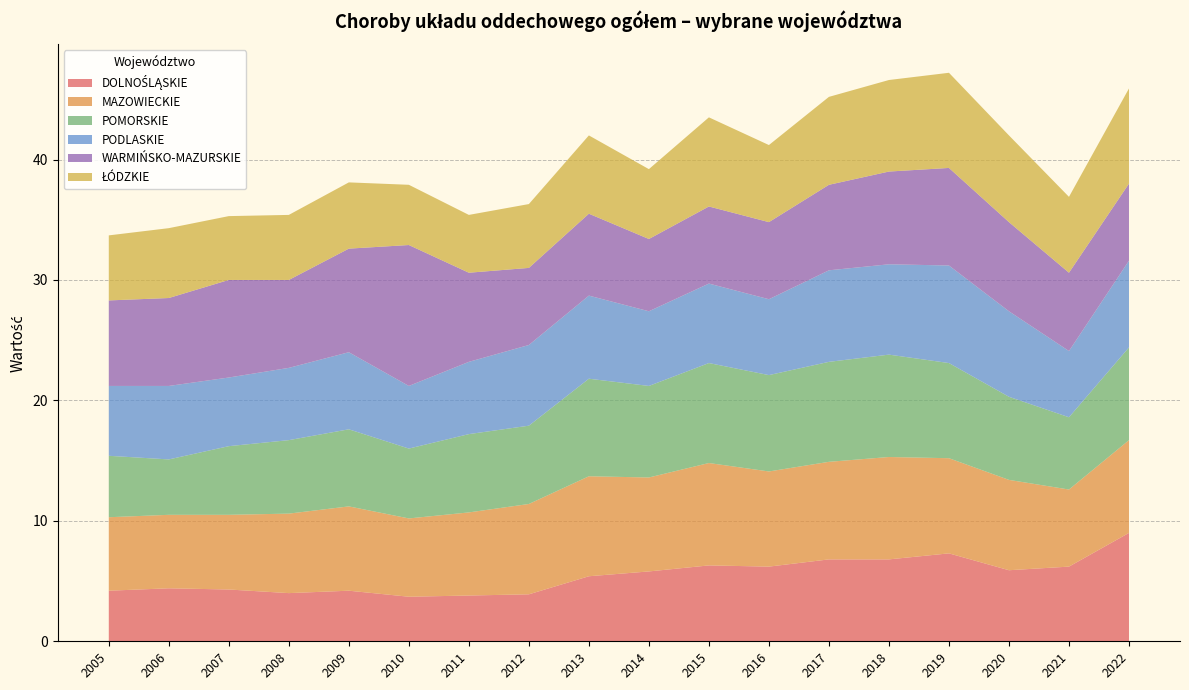

Reading left to right, what are all the values shown in this chart?

DOLNOŚLĄSKIE: 2005=4.2	2006=4.4	2007=4.3	2008=4.0	2009=4.2	2010=3.7	2011=3.8	2012=3.9	2013=5.4	2014=5.8	2015=6.3	2016=6.2	2017=6.8	2018=6.8	2019=7.3	2020=5.9	2021=6.2	2022=9.0
MAZOWIECKIE: 2005=6.1	2006=6.1	2007=6.2	2008=6.6	2009=7.0	2010=6.5	2011=6.9	2012=7.5	2013=8.3	2014=7.8	2015=8.5	2016=7.9	2017=8.1	2018=8.5	2019=7.9	2020=7.5	2021=6.4	2022=7.7
POMORSKIE: 2005=5.1	2006=4.6	2007=5.7	2008=6.1	2009=6.4	2010=5.8	2011=6.5	2012=6.5	2013=8.1	2014=7.6	2015=8.3	2016=8.0	2017=8.3	2018=8.5	2019=7.9	2020=6.9	2021=6.0	2022=7.7
PODLASKIE: 2005=5.8	2006=6.1	2007=5.7	2008=6.0	2009=6.4	2010=5.2	2011=6.0	2012=6.7	2013=6.9	2014=6.2	2015=6.6	2016=6.3	2017=7.6	2018=7.5	2019=8.1	2020=7.1	2021=5.5	2022=7.2
WARMIŃSKO-MAZURSKIE: 2005=7.1	2006=7.3	2007=8.1	2008=7.3	2009=8.6	2010=11.7	2011=7.4	2012=6.4	2013=6.8	2014=6.0	2015=6.4	2016=6.4	2017=7.1	2018=7.7	2019=8.1	2020=7.4	2021=6.5	2022=6.4
ŁÓDZKIE: 2005=5.4	2006=5.8	2007=5.3	2008=5.4	2009=5.5	2010=5.0	2011=4.8	2012=5.3	2013=6.5	2014=5.8	2015=7.4	2016=6.4	2017=7.3	2018=7.6	2019=7.9	2020=7.2	2021=6.3	2022=7.9